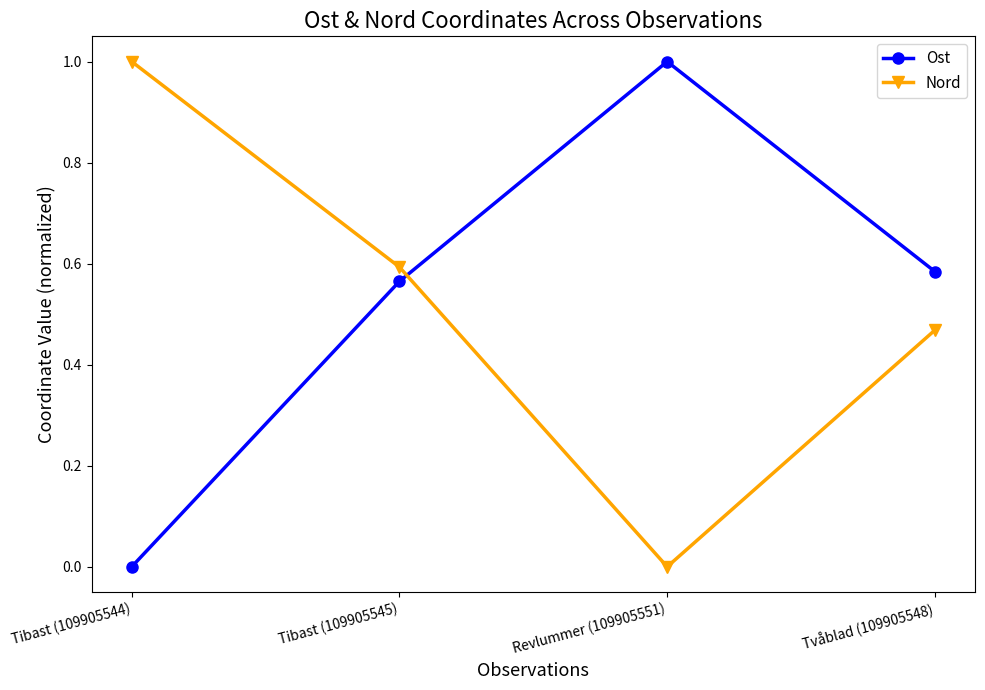

How many interior local valleys does the Nord series have?

1